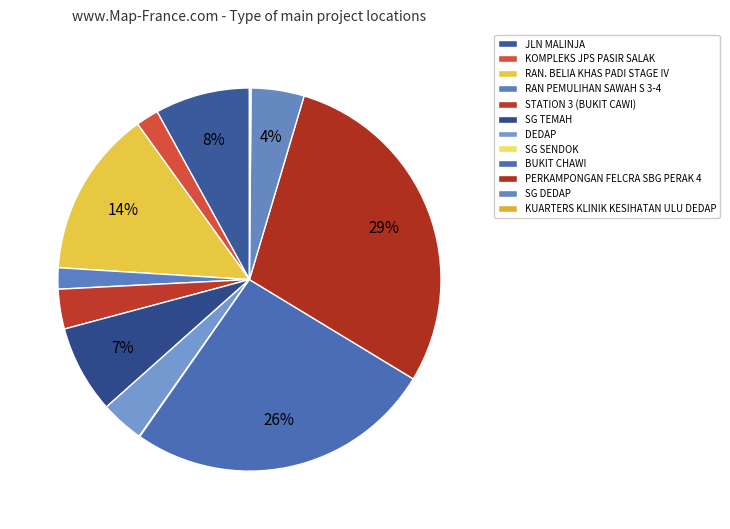

The KOMPLEKS JPS PASIR SALAK slice represents 10% of the pie. True or false?

False